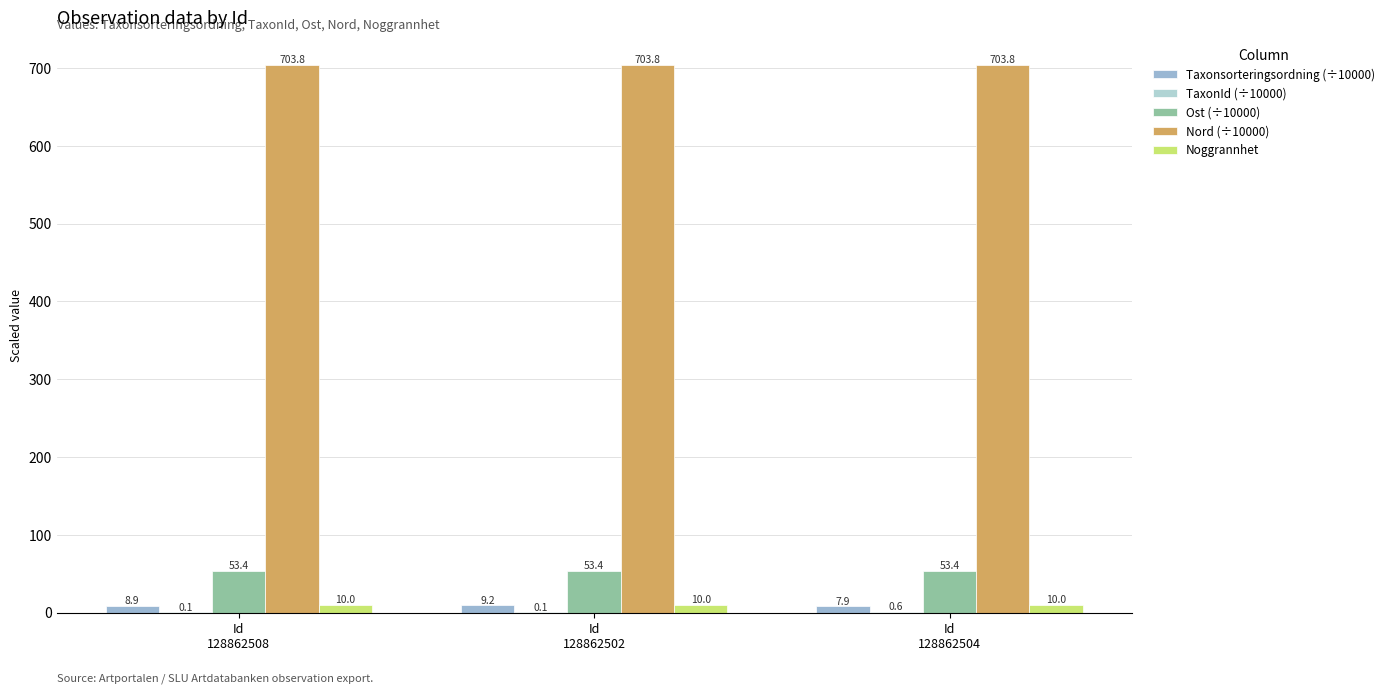

What is the spread (max minus min) of values at Id
128862504?

703.1